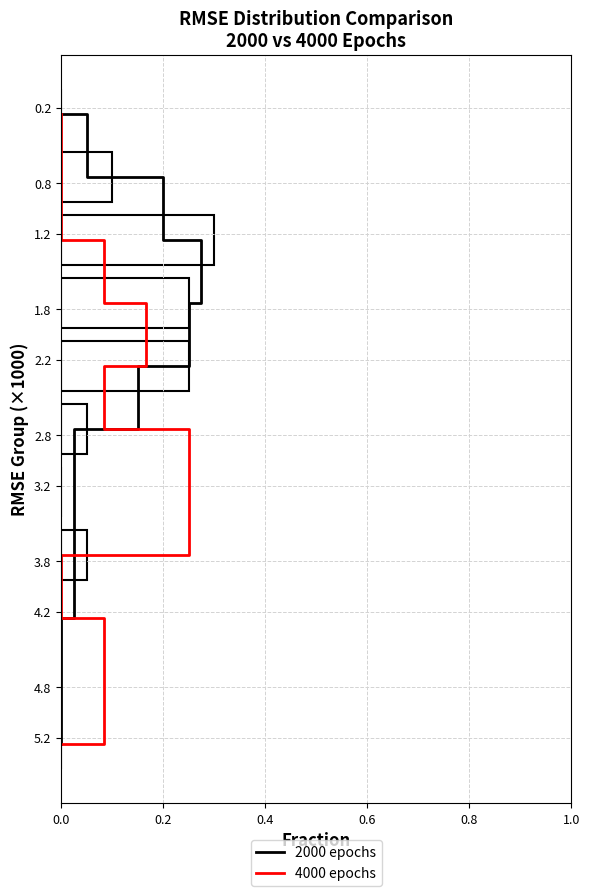

How many bars are there in total?

22